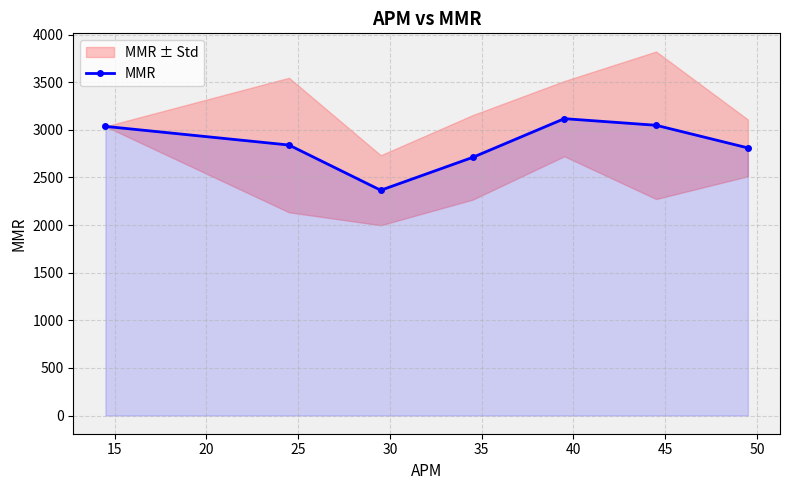

True or false: there are more than 0 points higher than both neighbors.

True